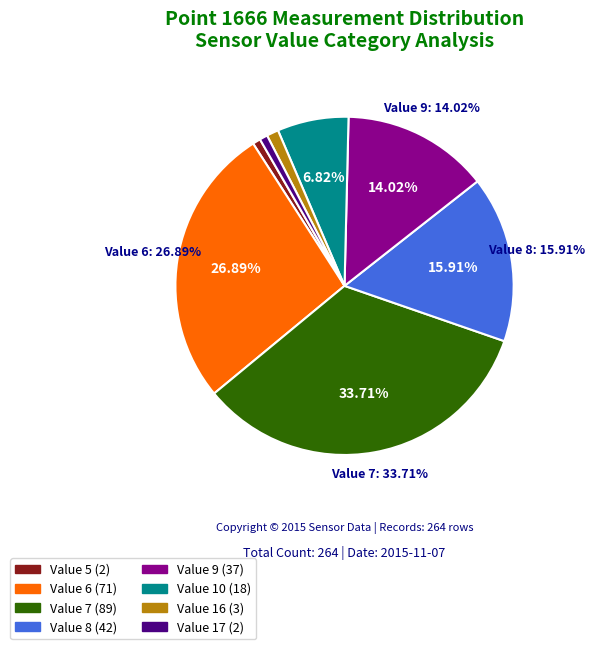

The 7 slice represents 19% of the pie. True or false?

False